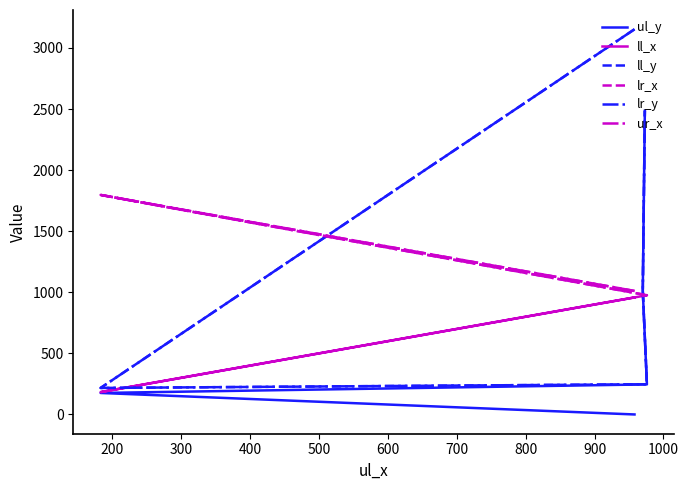

Where is the first local minimum for ll_y?

200